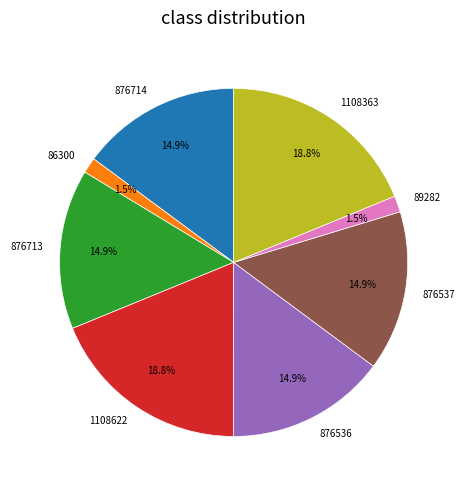

Is there any slice that represents more than half of the pie?

No